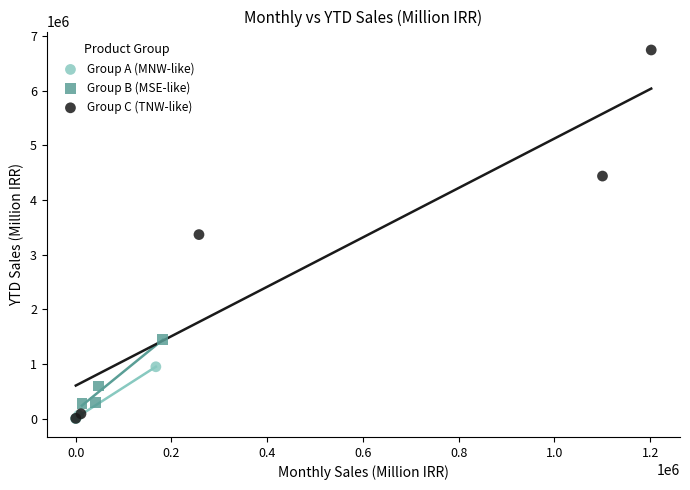

Which series has the widest spread of Y values?

Group C (TNW-like)